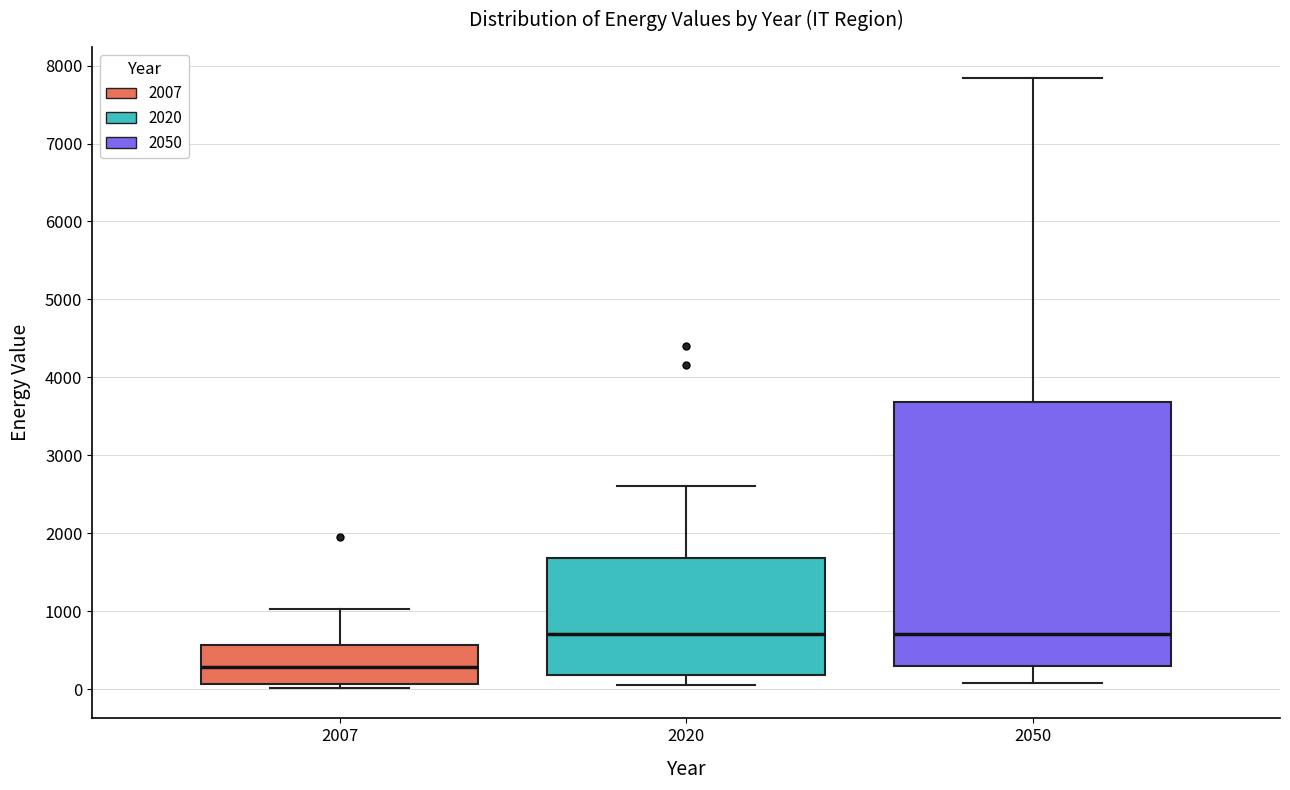

Comparing the boxes themselves (not the whiskers), which one is the tallest?

2050